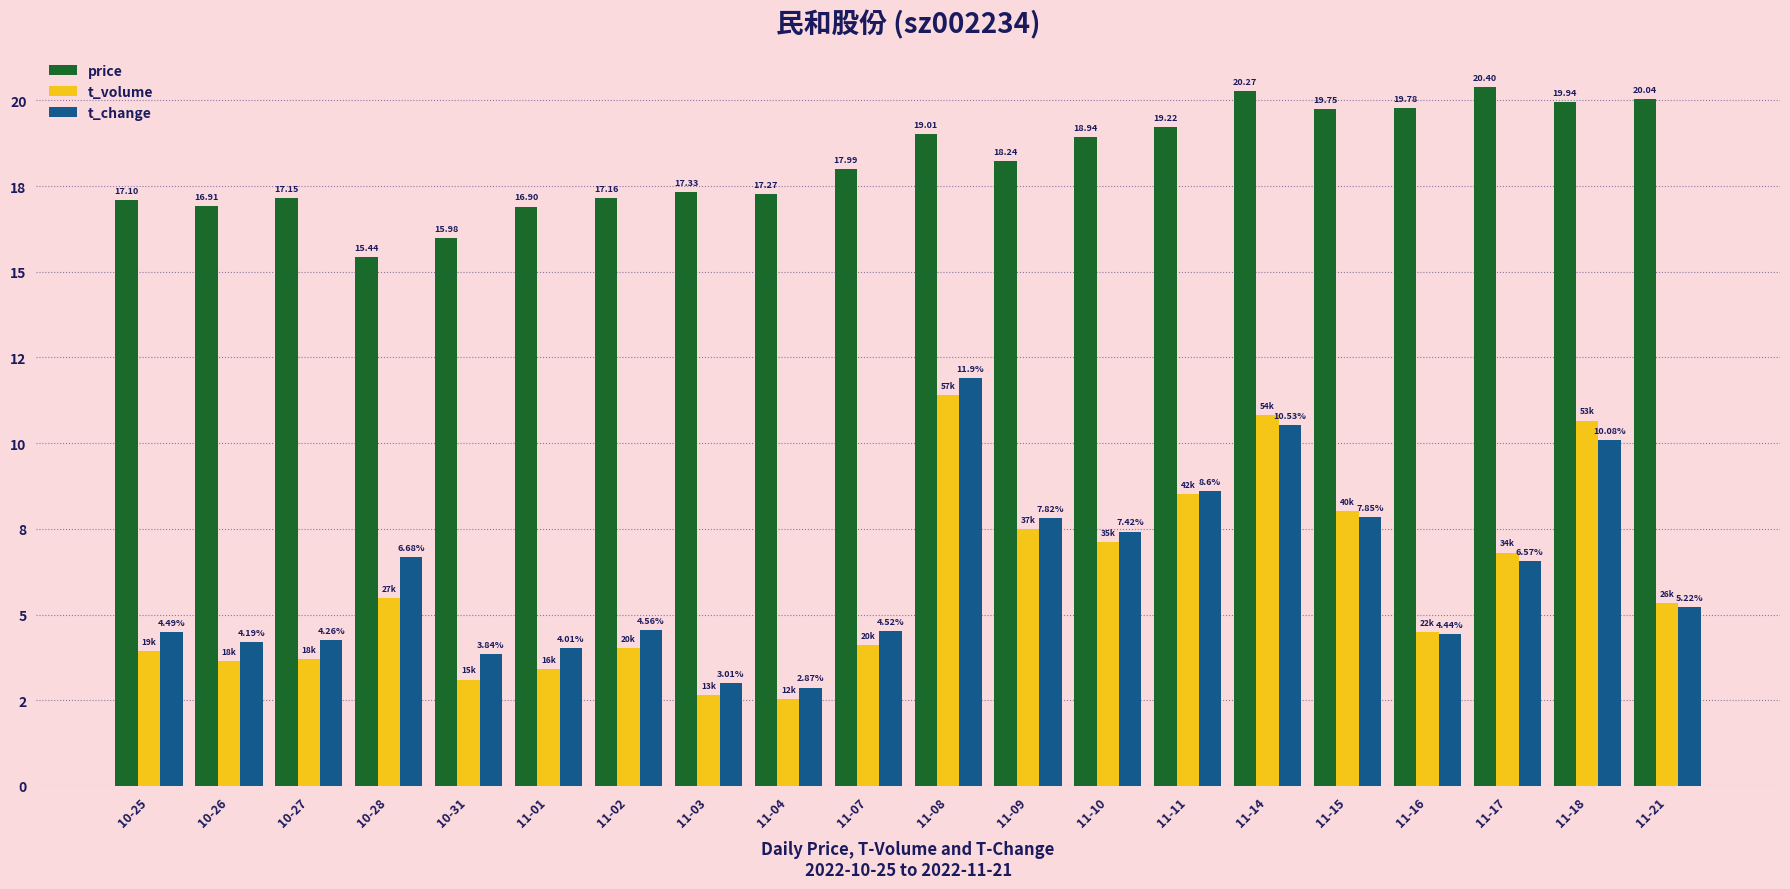

Between 11-10 and 11-16, which is larger?

11-16